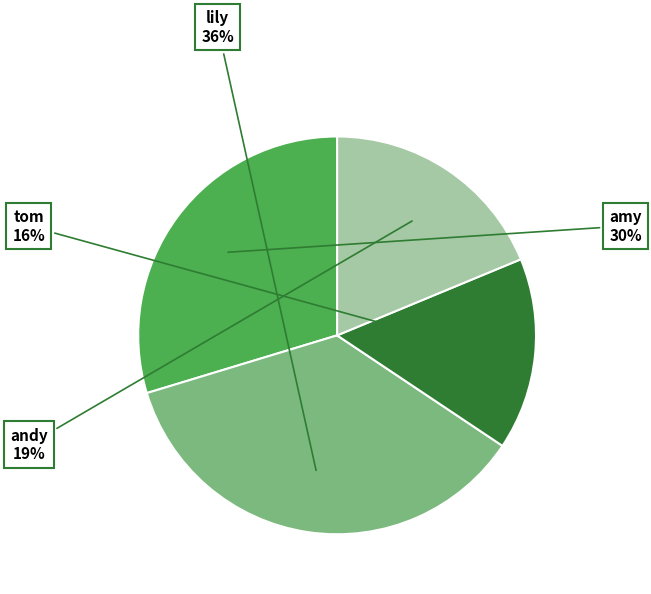

What is the largest slice in the pie chart?

lily